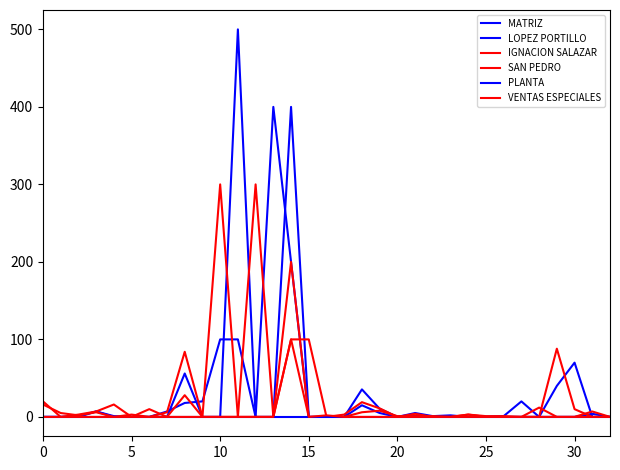

How many values in the LOPEZ PORTILLO series are below 1?

16